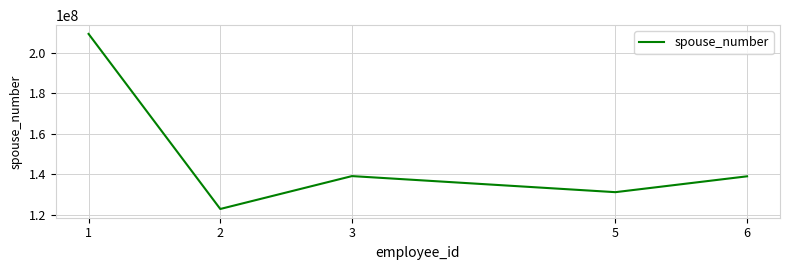

Is this an area chart (filled region under the line)?

No